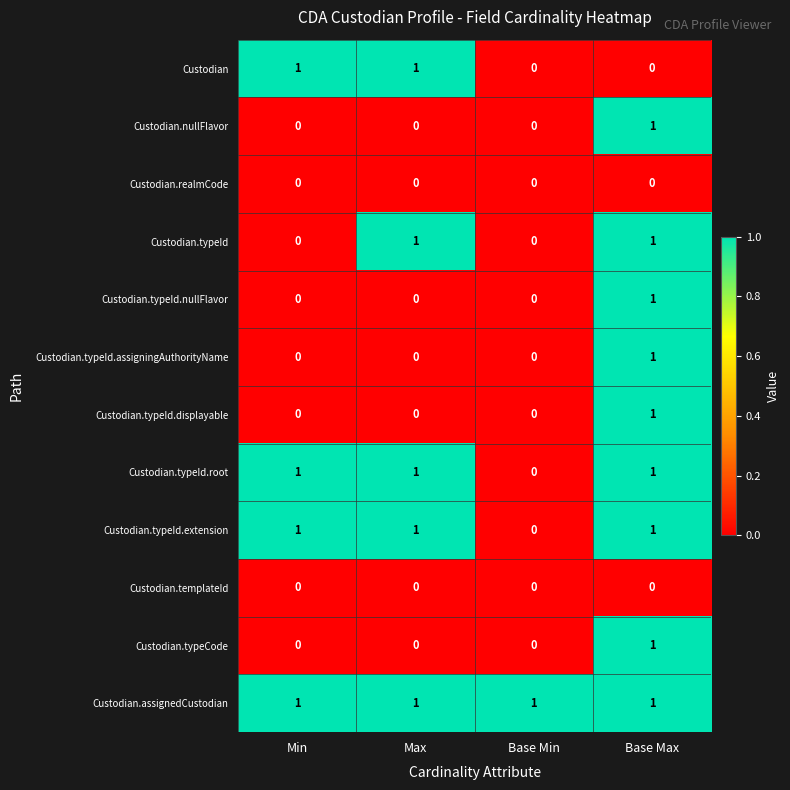

At which label is Custodian.typeId.extension closest to 0?

Base Min